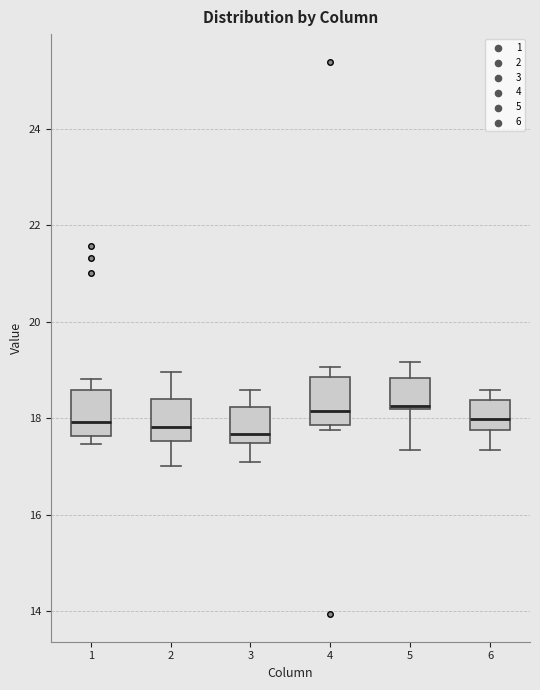

Reading left to right, read every box against the y-axis: the position of its median line, the range the box covers, and the ends of its whiskers. The values are not printed on the chart, so give them approximately, as read against the axis.

1: median 18.0, box 17.6 to 18.6, whiskers 17.4 to 18.8
2: median 17.8, box 17.6 to 18.4, whiskers 17.0 to 19.0
3: median 17.6, box 17.4 to 18.2, whiskers 17.0 to 18.6
4: median 18.2, box 17.8 to 18.8, whiskers 17.8 (just below the box's lower edge) to 19.0
5: median 18.2 (just above the box's lower edge), box 18.2 to 18.8, whiskers 17.4 to 19.2
6: median 18.0, box 17.8 to 18.4, whiskers 17.4 to 18.6